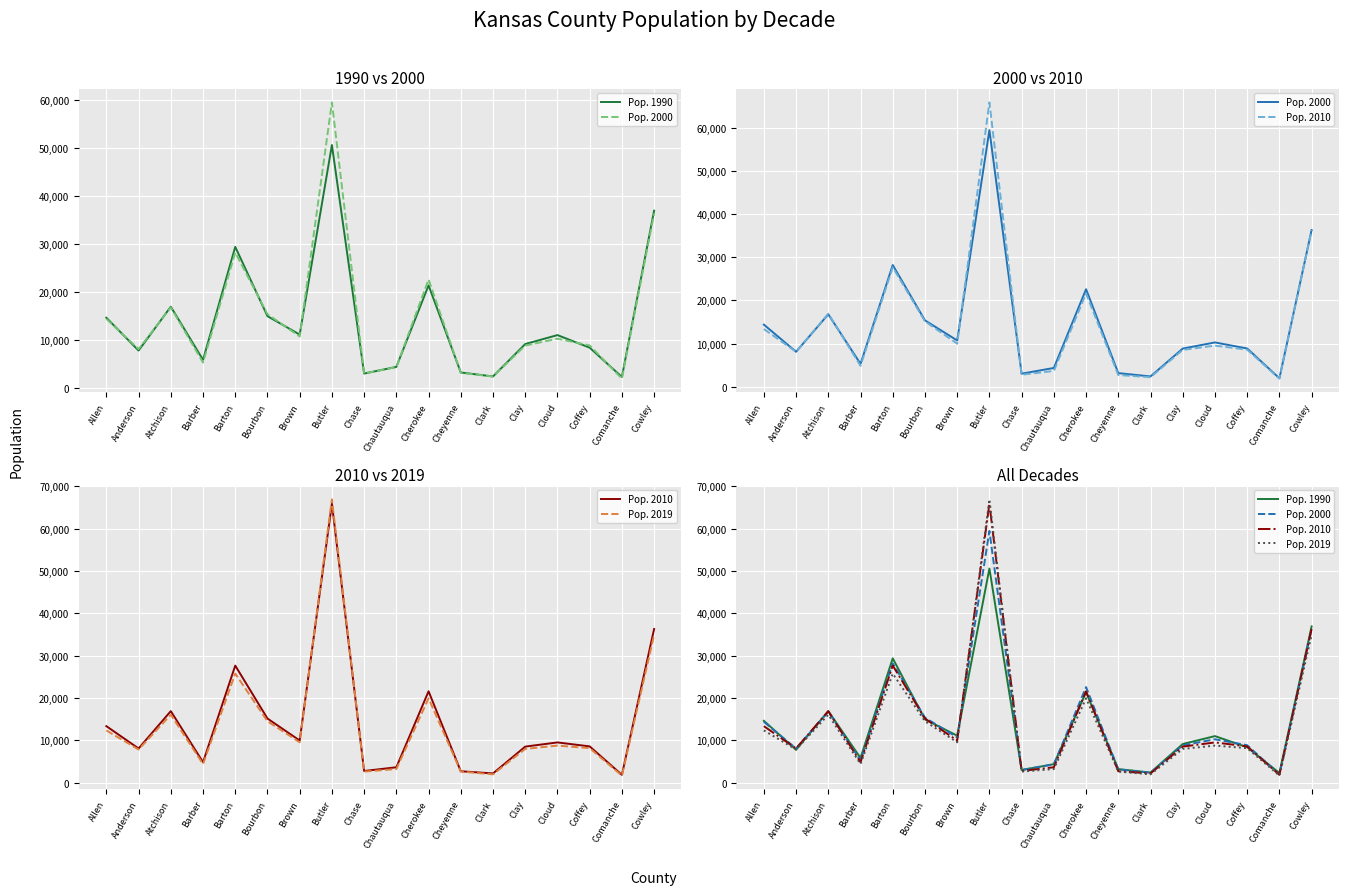

Reading right to left, transcribe all the data shown in this chart.

Pop. 1990: Cowley=36915	Comanche=2313	Coffey=8404	Cloud=11023	Clay=9158	Clark=2418	Cheyenne=3243	Cherokee=21374	Chautauqua=4407	Chase=3021	Butler=50580	Brown=11128	Bourbon=14966	Barton=29382	Barber=5874	Atchison=16932	Anderson=7803	Allen=14638
Pop. 2000: Cowley=36307	Comanche=1967	Coffey=8871	Cloud=10271	Clay=8845	Clark=2395	Cheyenne=3165	Cherokee=22601	Chautauqua=4359	Chase=3030	Butler=59455	Brown=10728	Bourbon=15380	Barton=28200	Barber=5307	Atchison=16787	Anderson=8108	Allen=14394
Pop. 2010: Cowley=36309	Comanche=1891	Coffey=8598	Cloud=9533	Clay=8545	Clark=2215	Cheyenne=2726	Cherokee=21607	Chautauqua=3669	Chase=2790	Butler=65884	Brown=9984	Bourbon=15172	Barton=27672	Barber=4864	Atchison=16921	Anderson=8102	Allen=13372
Pop. 2019: Cowley=34908	Comanche=1700	Coffey=8179	Cloud=8786	Clay=8002	Clark=1994	Cheyenne=2657	Cherokee=19939	Chautauqua=3250	Chase=2648	Butler=66911	Brown=9564	Bourbon=14534	Barton=25779	Barber=4427	Atchison=16073	Anderson=7858	Allen=12369